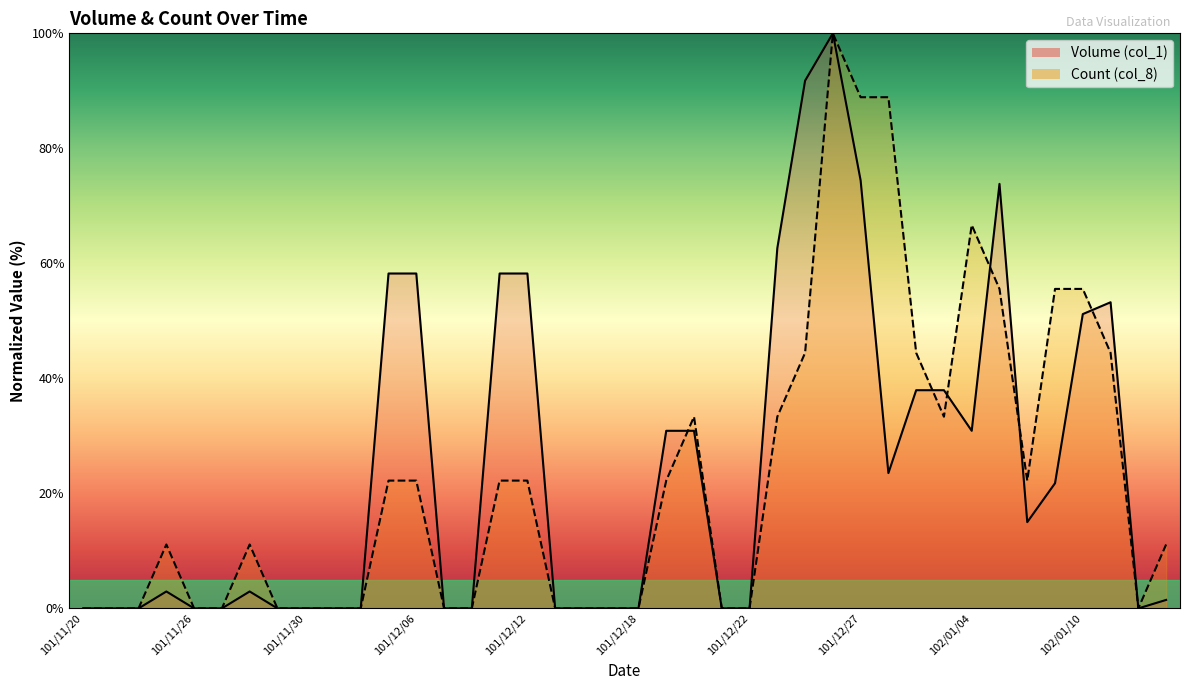

Which series has the widest spread of values?

Volume (col_1)